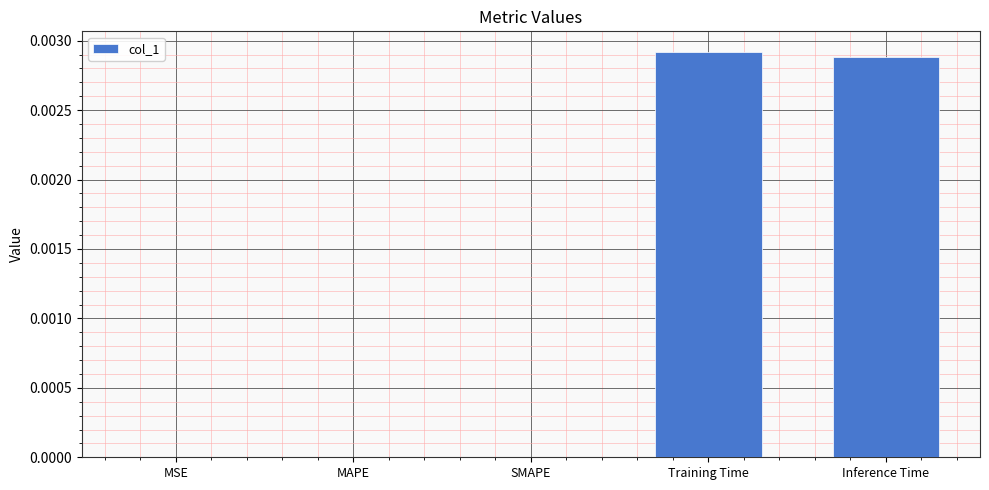

Between Training Time and MAPE, which is larger?

Training Time